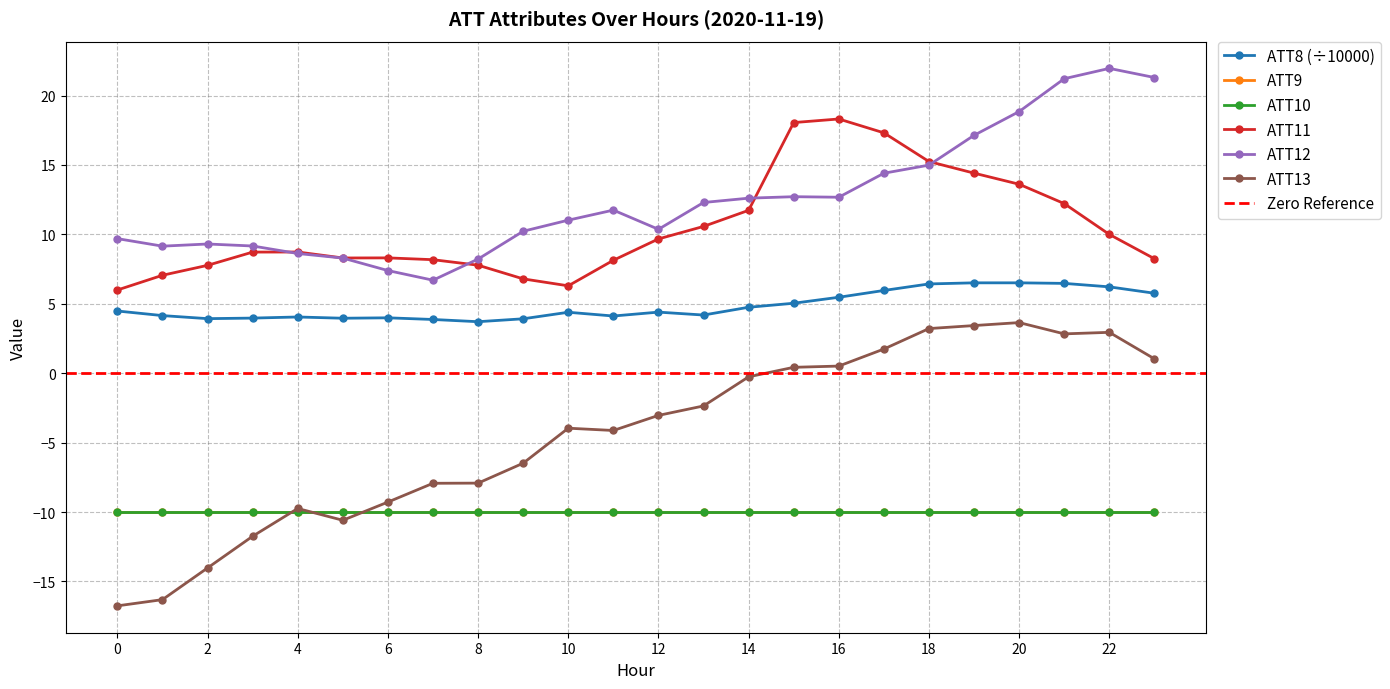

The value of ATT12 at 7 is 6.7. True or false?

True